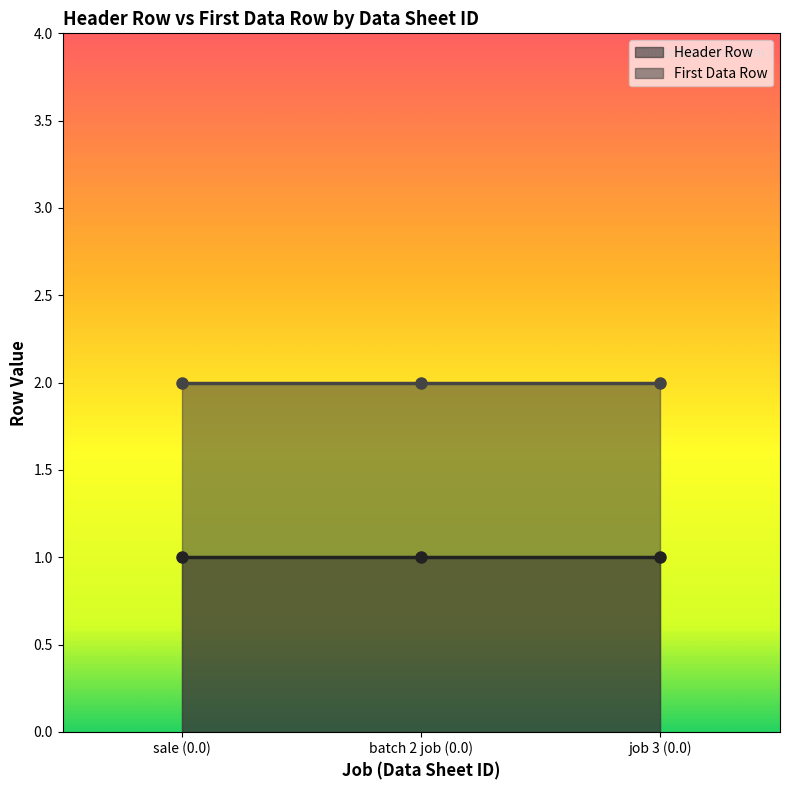

Rank the series by their average value, from lowest to highest.

Header Row, First Data Row